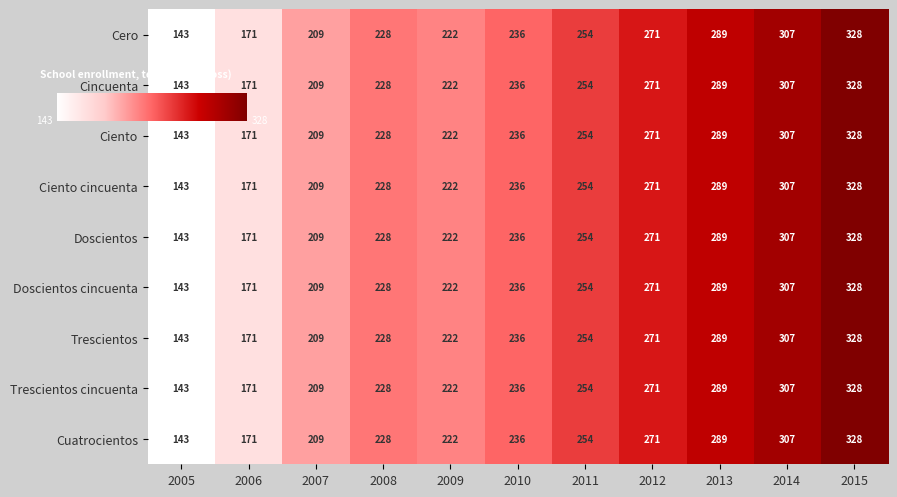

Count the number of categories in the chart.

11